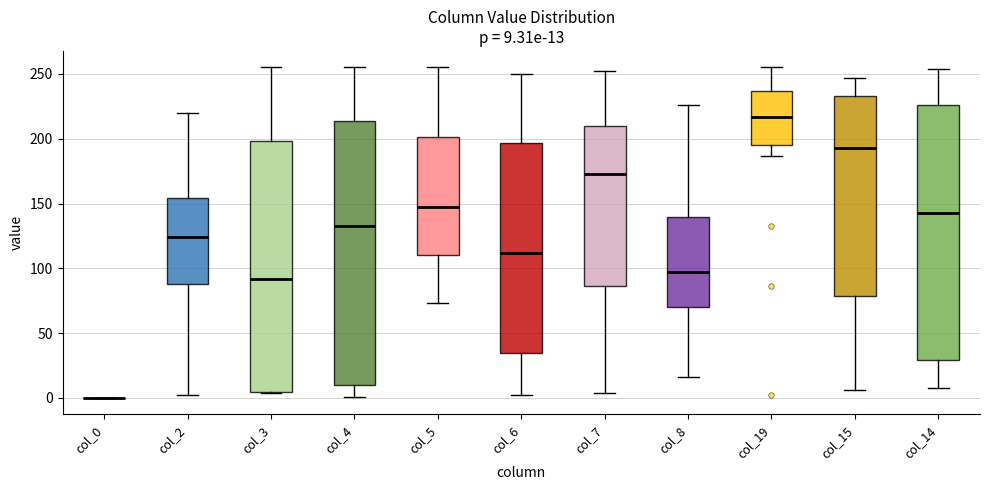

Which box is the tallest, from its lower edge to its upper edge?

col_4